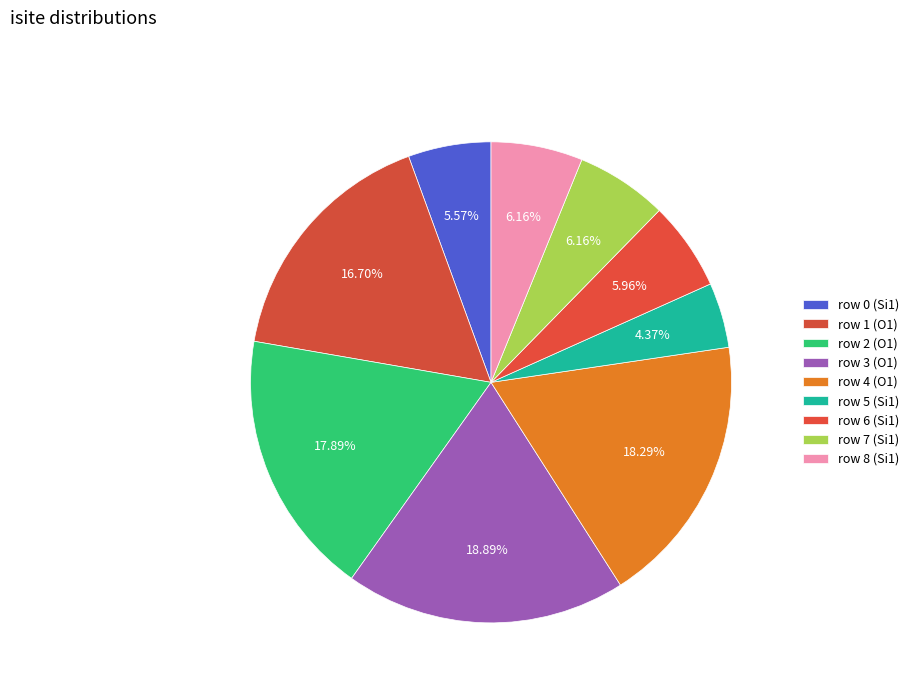

Is it true that row 3 (O1) is 19% of the pie?

True